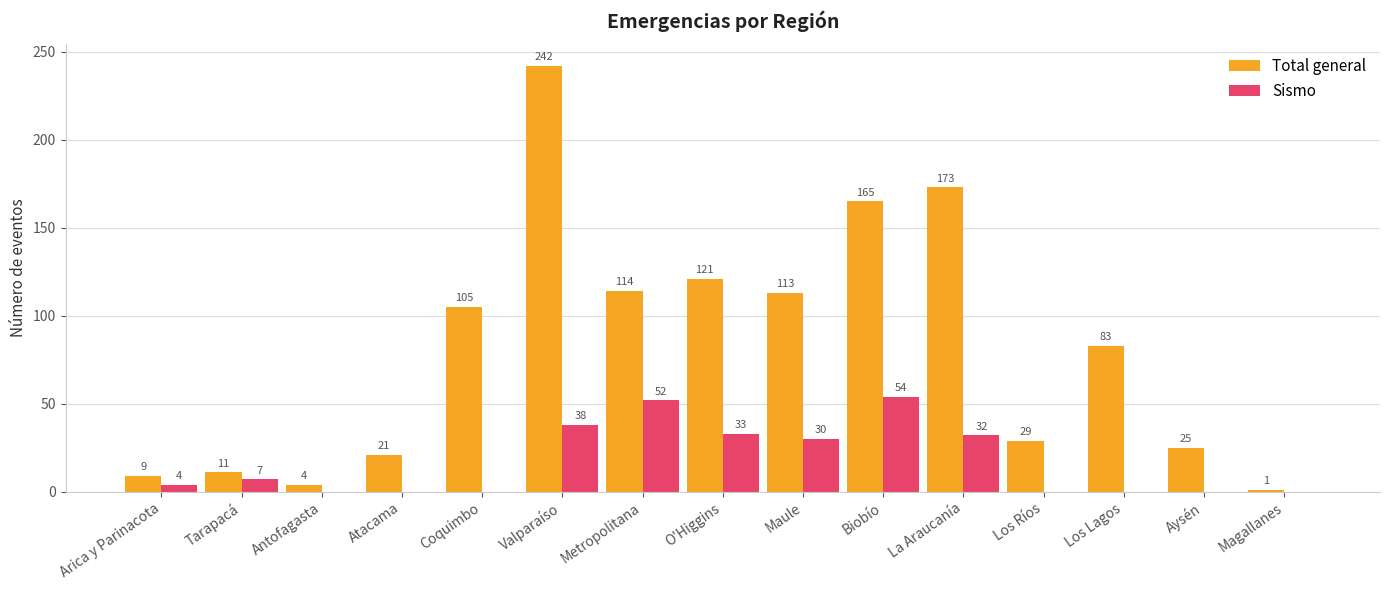

What is the average value of the Total general series?

81